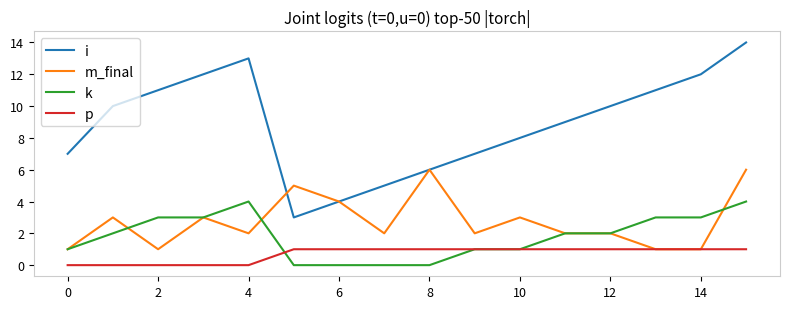

What is the highest value of the k series?

4